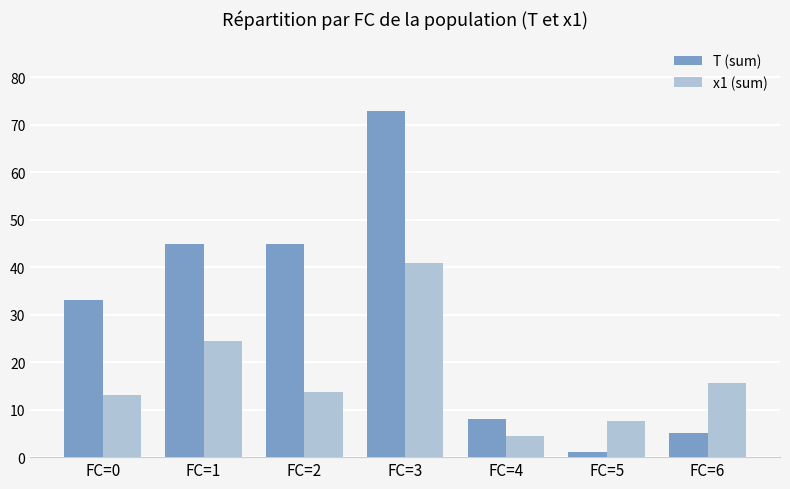

At FC=2, list the series in order from smallest to largest.

x1 (sum), T (sum)